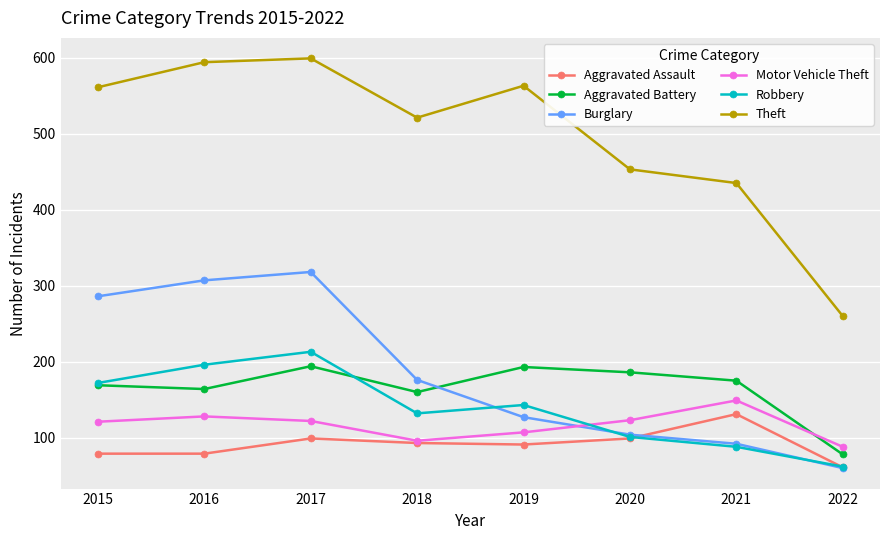

Is it true that Aggravated Assault equals 112 at 2016?

False